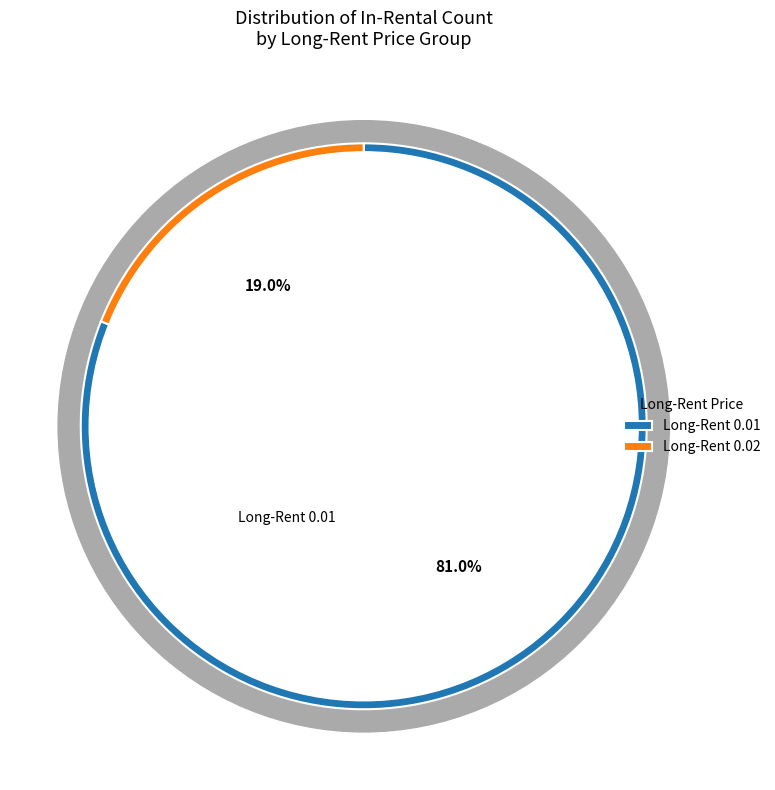

Between 0.01 and 0.01, which is larger?

0.01